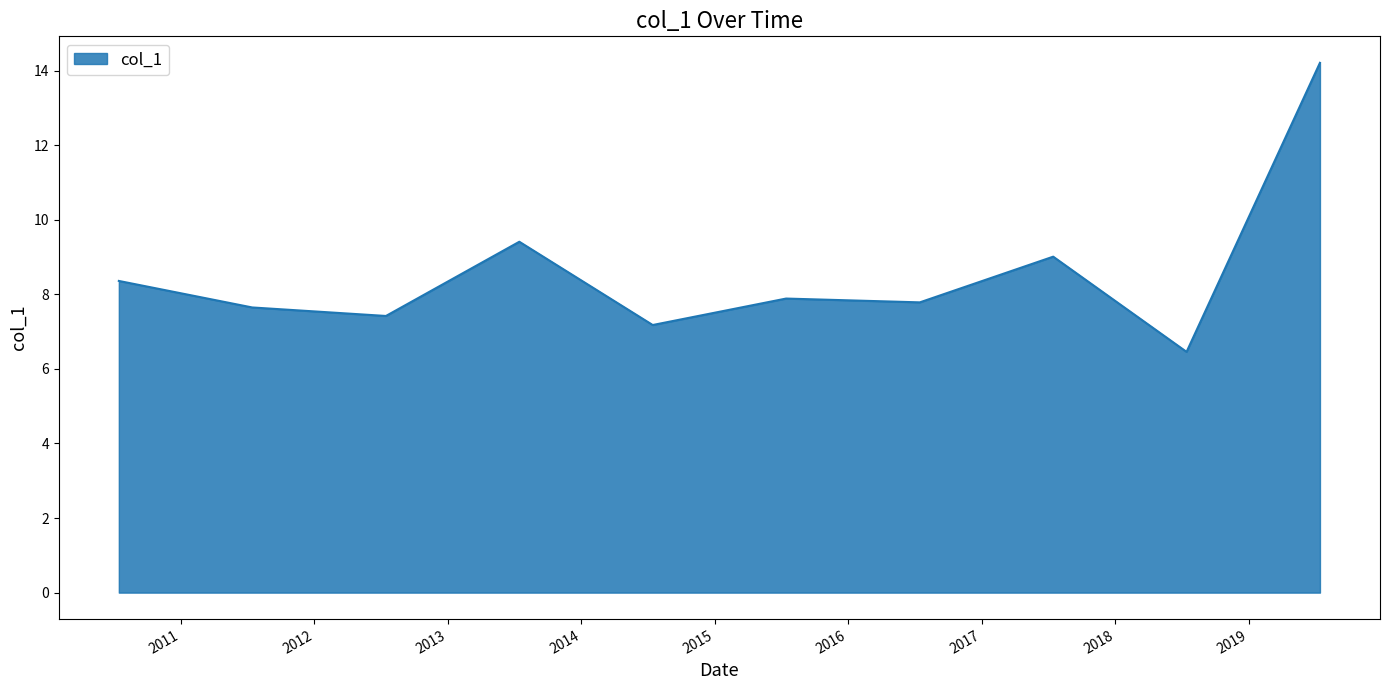

What is the greatest value displayed?

14.2